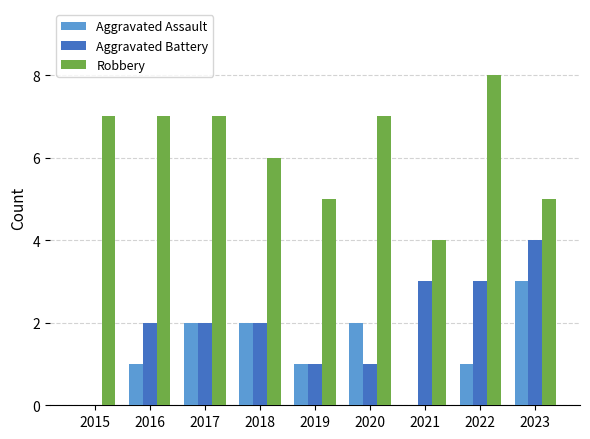

Which series changed the most between 2017 and 2018?

Robbery